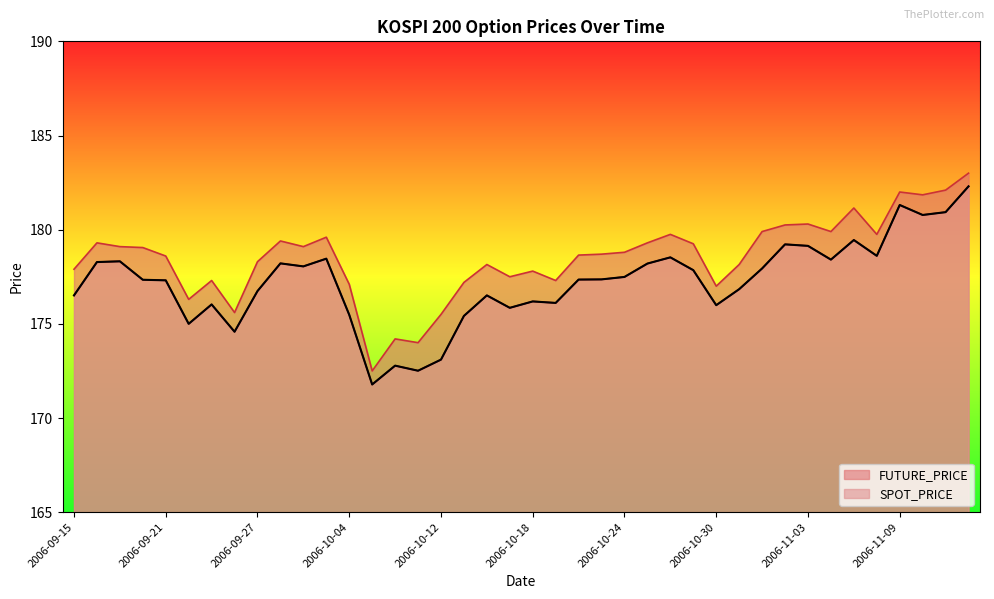

Between 2006-10-16 and 2006-10-30, which series saw the biggest shift?

FUTURE_PRICE